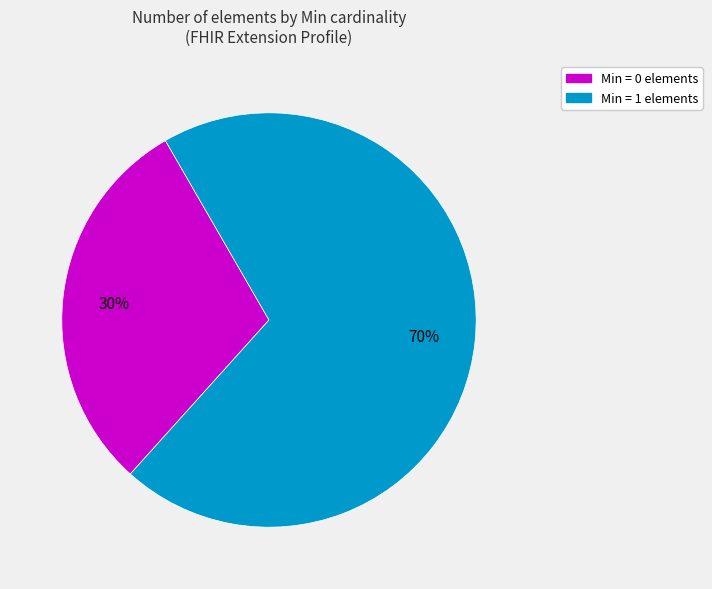

To the nearest percent, what is the average slice percentage?

50%